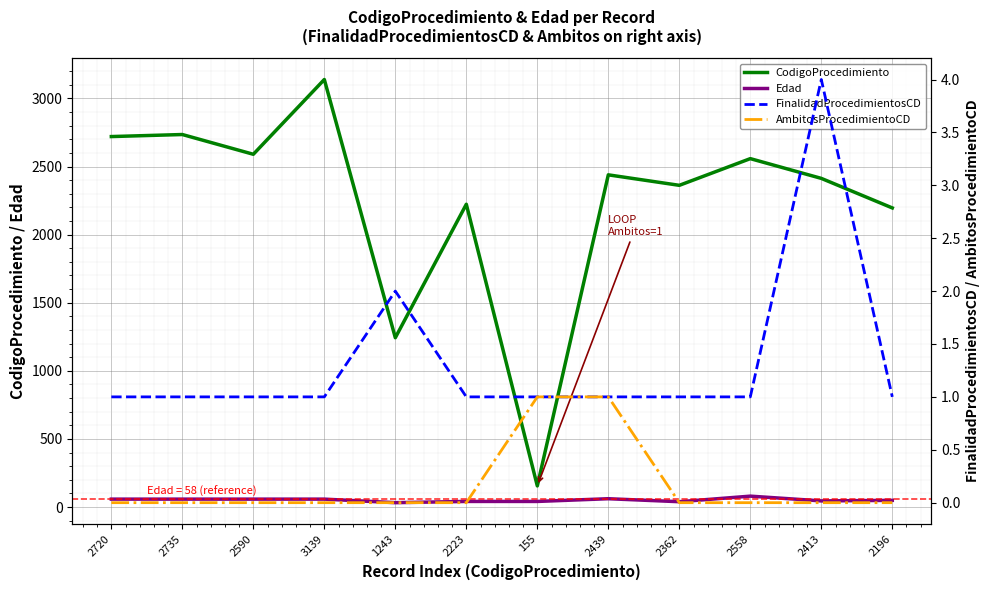

Where is AmbitosProcedimientoCD nearest to the value 0?

2720